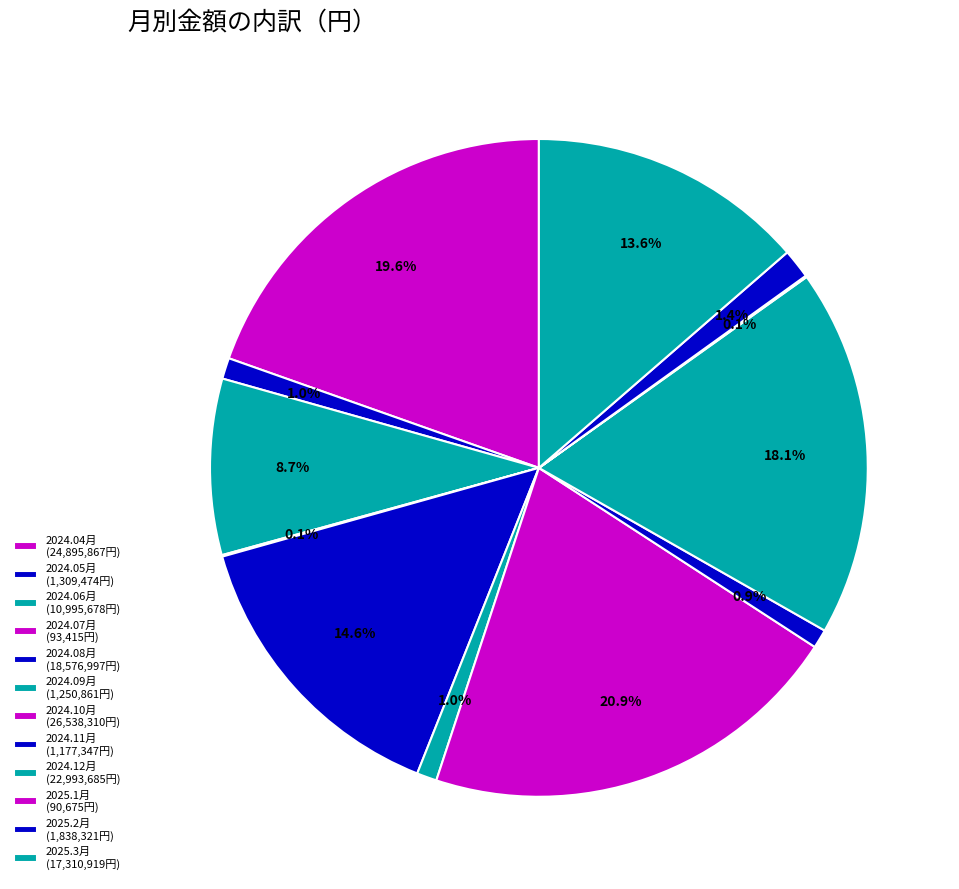

Is it true that 2024.06月 is 9% of the pie?

True